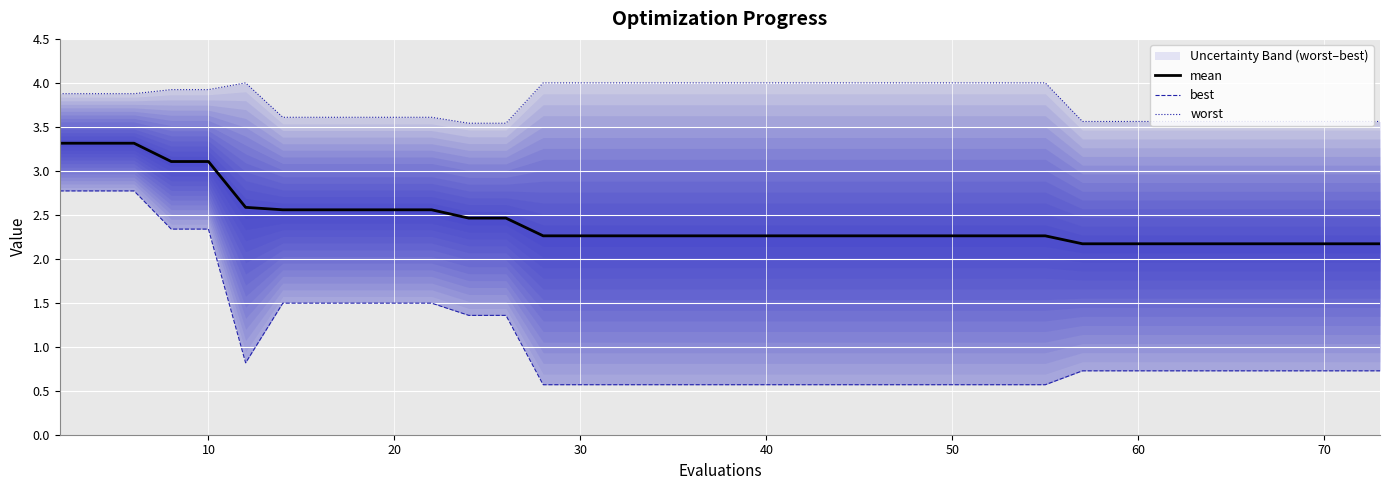

Reading left to right, extract all data points from this chart.

mean: 3.3	3.3	3.3	3.1	3.1	2.6	2.6	2.6	2.6	2.6	2.6	2.5	2.5	2.3	2.3	2.3	2.3	2.3	2.3	2.3	2.3	2.3	2.3	2.3	2.3	2.3	2.3	2.3	2.2	2.2	2.2	2.2	2.2	2.2	2.2	2.2	2.2	2.2	2.2	2.2
best: 2.8	2.8	2.8	2.3	2.3	0.8	1.5	1.5	1.5	1.5	1.5	1.4	1.4	0.6	0.6	0.6	0.6	0.6	0.6	0.6	0.6	0.6	0.6	0.6	0.6	0.6	0.6	0.6	0.7	0.7	0.7	0.7	0.7	0.7	0.7	0.7	0.7	0.7	0.7	0.7
worst: 3.9	3.9	3.9	3.9	3.9	4.0	3.6	3.6	3.6	3.6	3.6	3.5	3.5	4.0	4.0	4.0	4.0	4.0	4.0	4.0	4.0	4.0	4.0	4.0	4.0	4.0	4.0	4.0	3.6	3.6	3.6	3.6	3.6	3.6	3.6	3.6	3.6	3.6	3.6	3.6